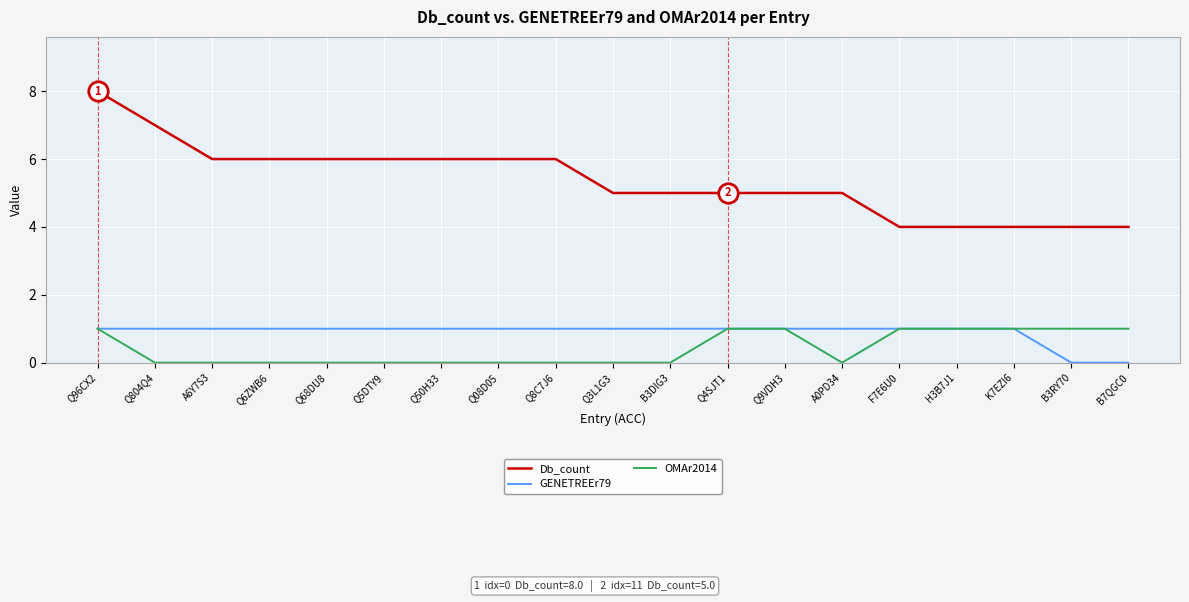

True or false: Db_count and OMAr2014 intersect in this chart.

False